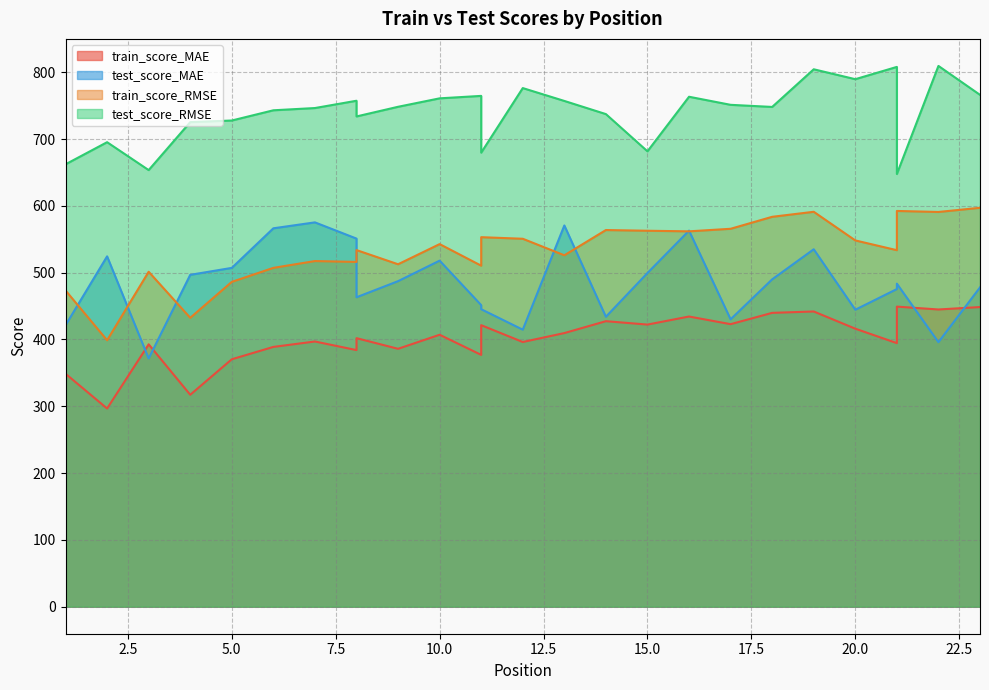

True or false: test_score_MAE and train_score_MAE cross at least once.

True